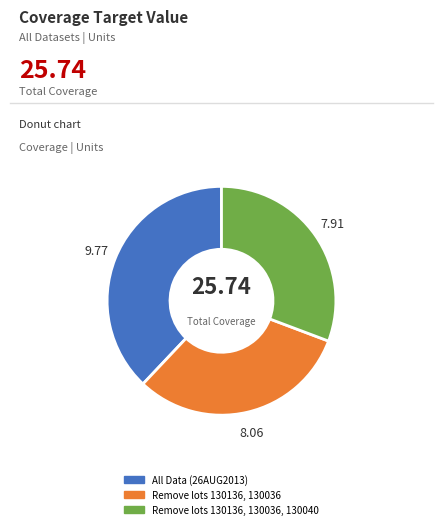

How many slices are in this pie chart?

3